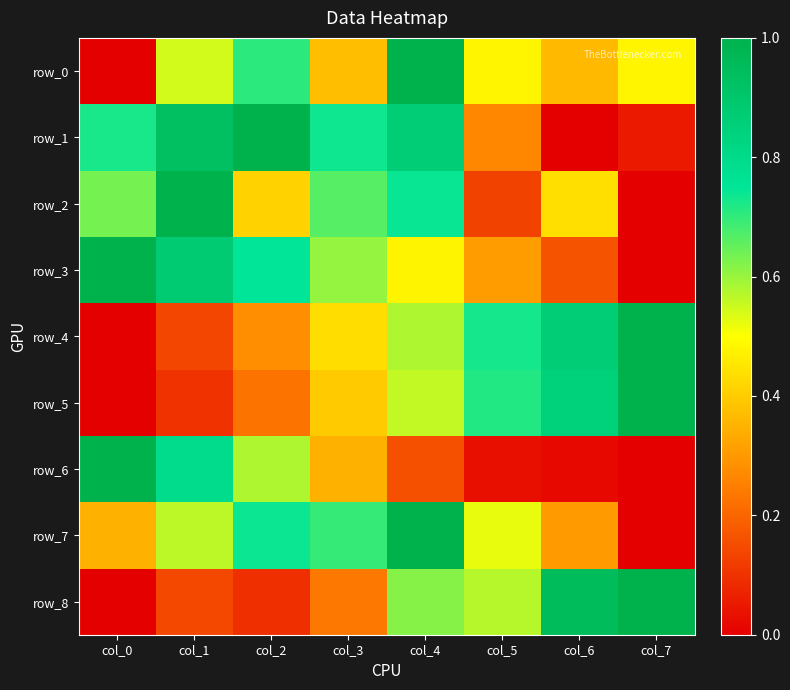

Which series has the largest range (max minus min)?

row_0